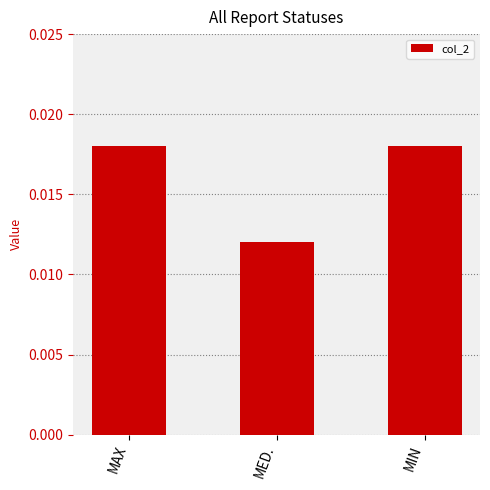

Count the number of categories in the chart.

3